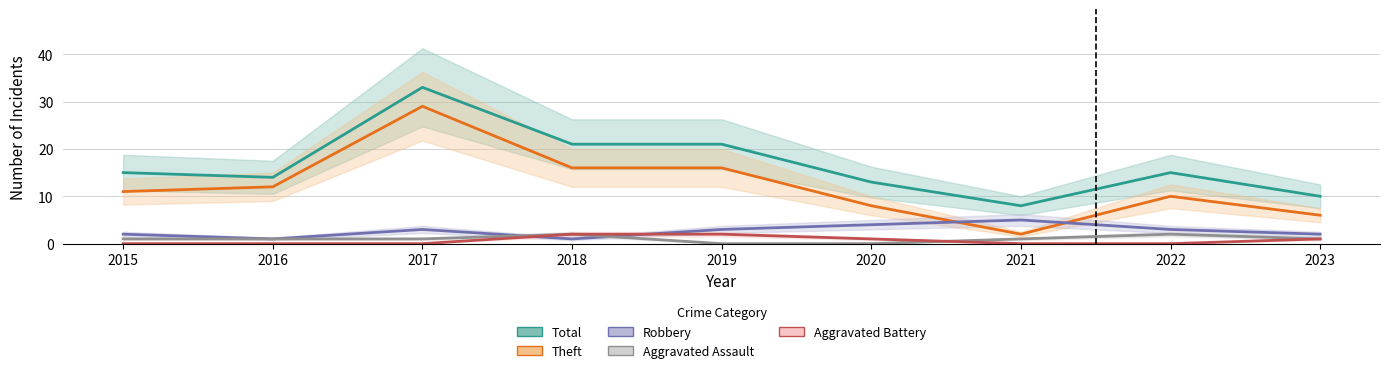

At which category is the sum across all series the highest?

2017